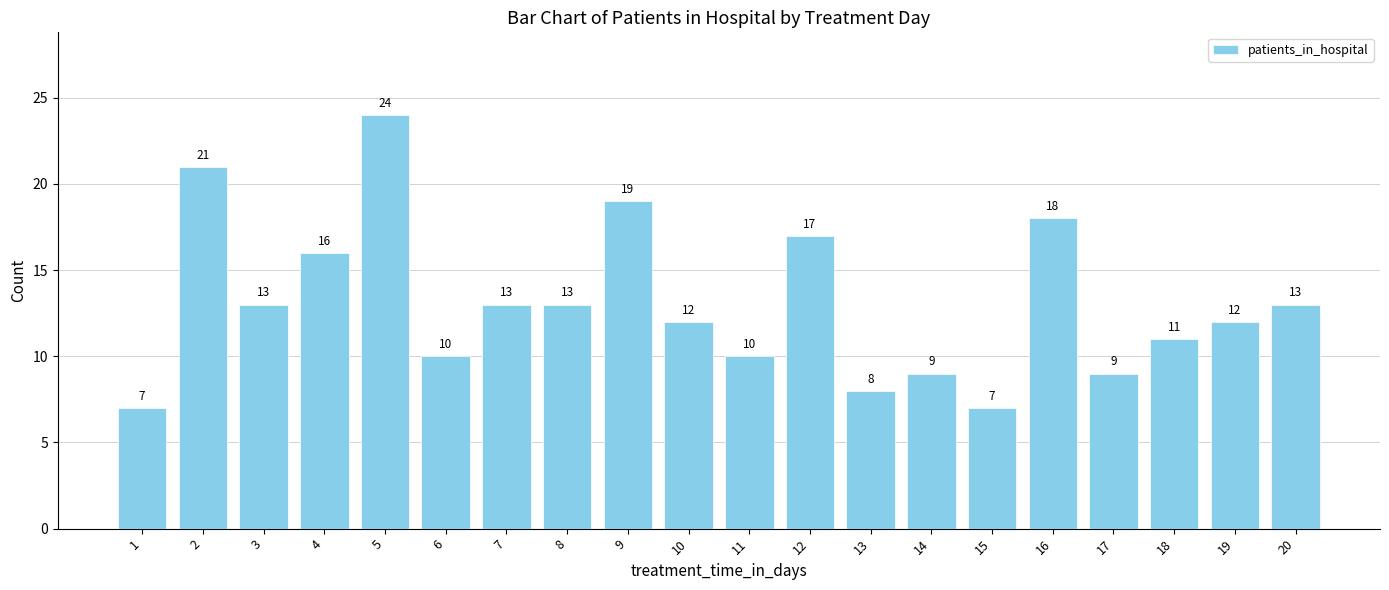

What is the difference between the second highest and minimum values?

14